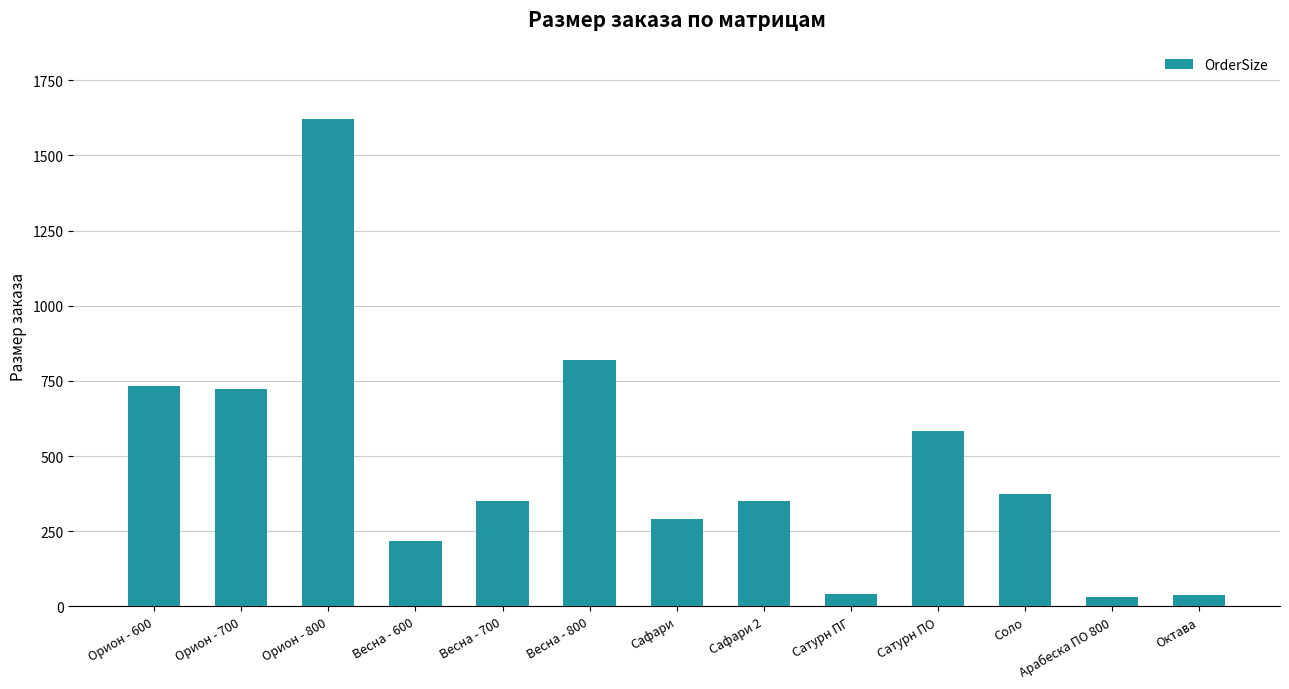

What value does the data have at Октава, to the nearest 50?

50